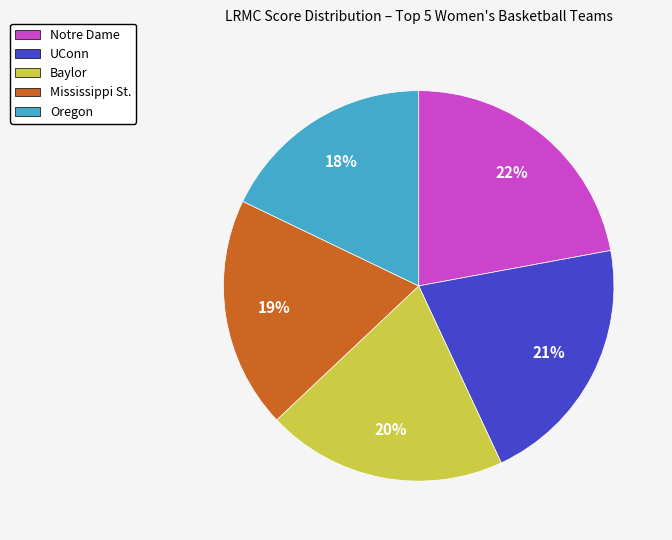

To the nearest percent, what portion does UConn represent?

21%